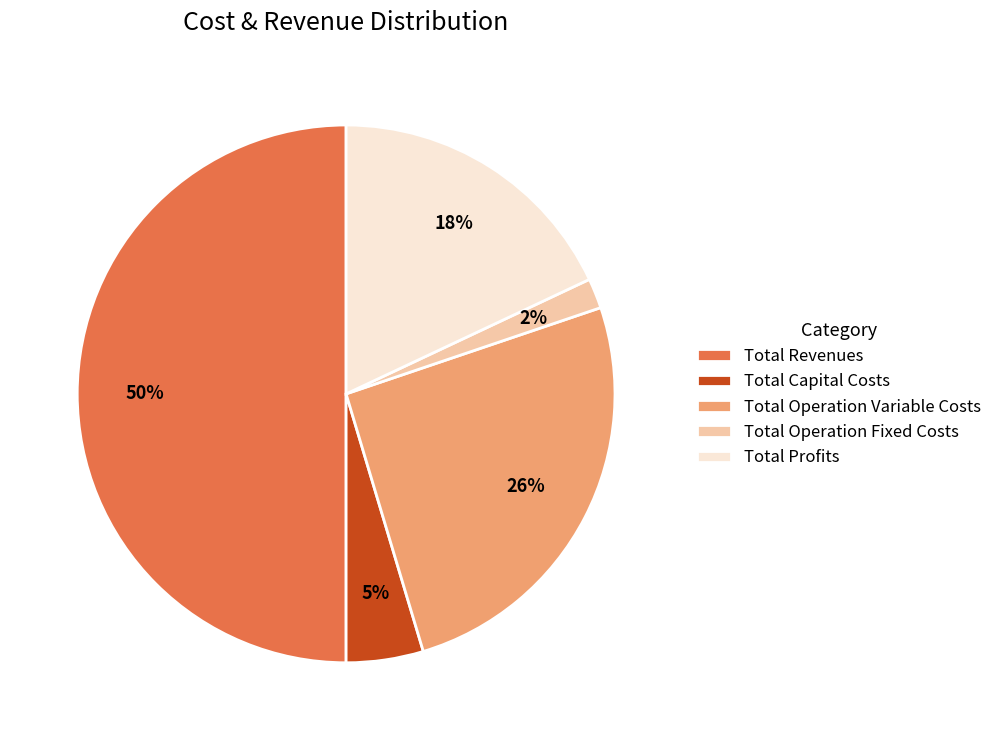

To the nearest percent, what is the average slice percentage?

20%